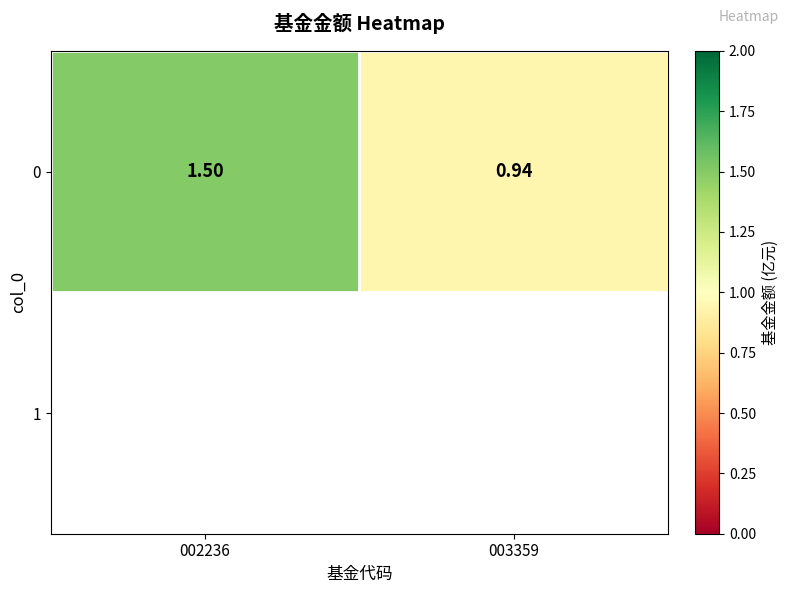

Read the value at 002236.

1.5